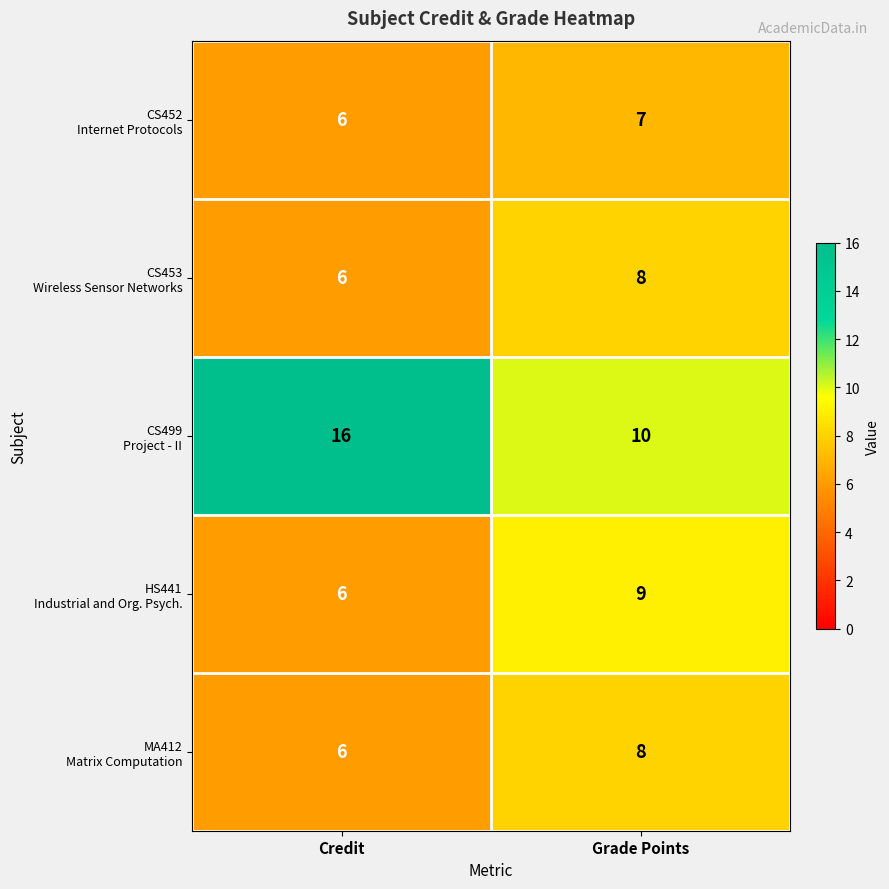

What is the total value across all series at Credit?

40